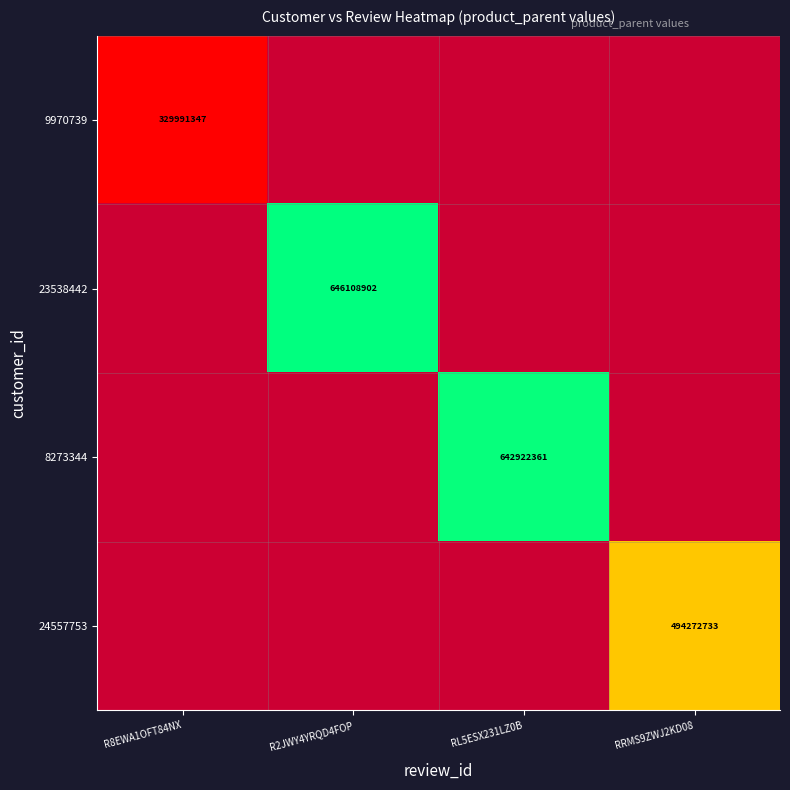

At which category does the chart reach its minimum across all series?

R2JWY4YRQD4FOP